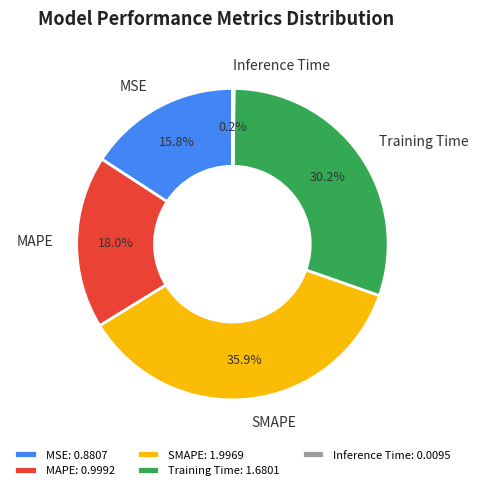

Does any single category account for the majority?

No